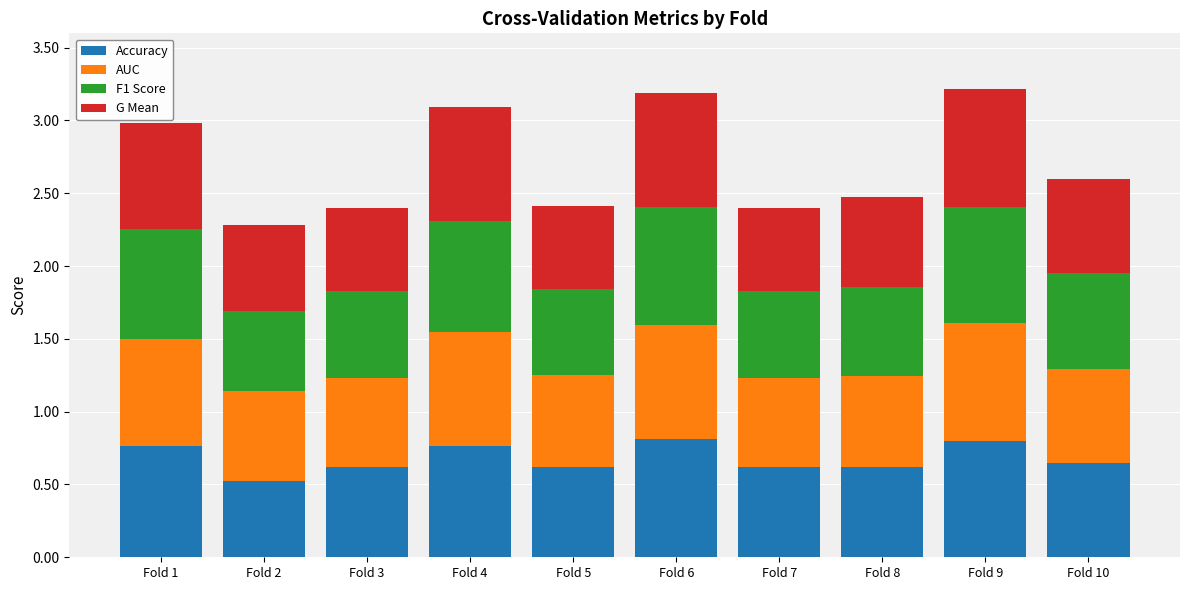

At which label does Accuracy reach its minimum?

Fold 2